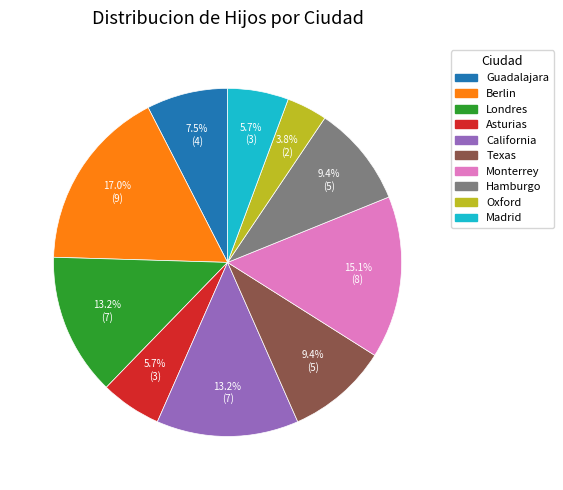

Which has a higher value, Londres or Oxford?

Londres